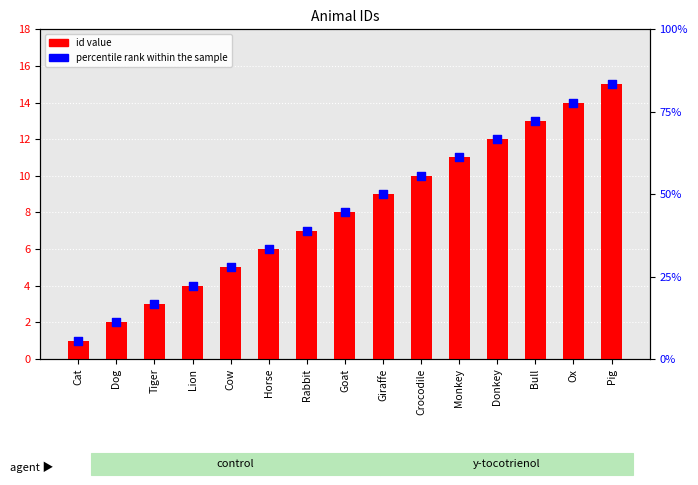

At which category is the sum across all series the highest?

Pig